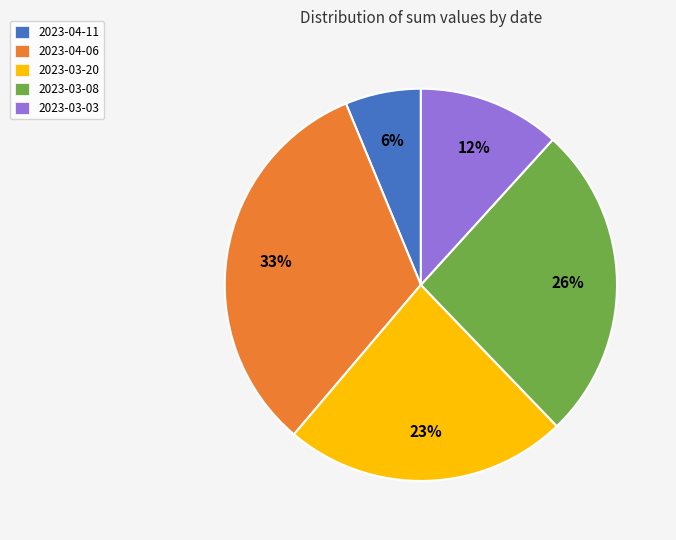

Does any single category account for the majority?

No